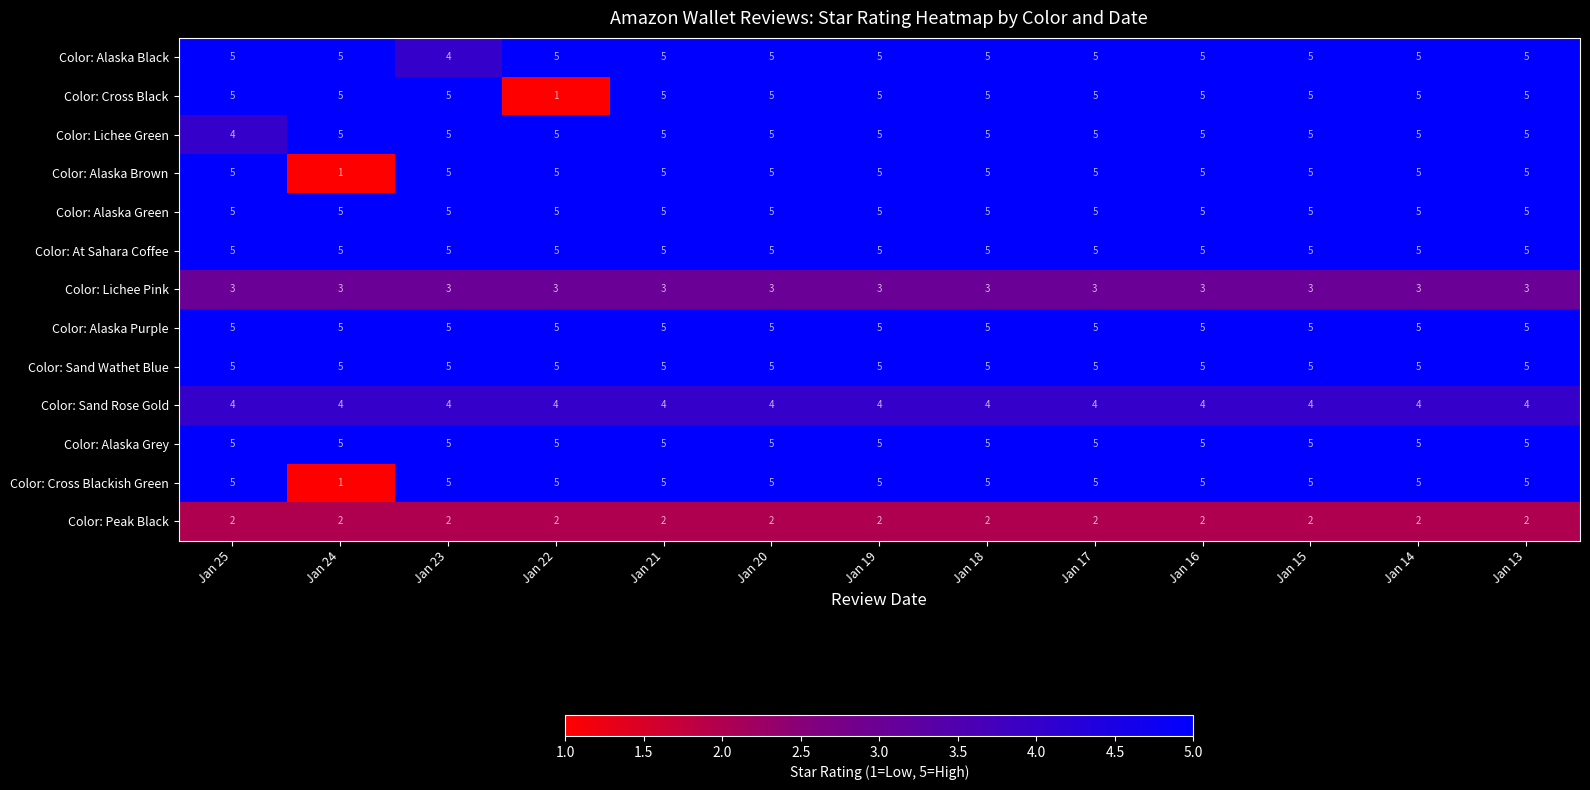

What is the total value across all series at Jan 24?

51